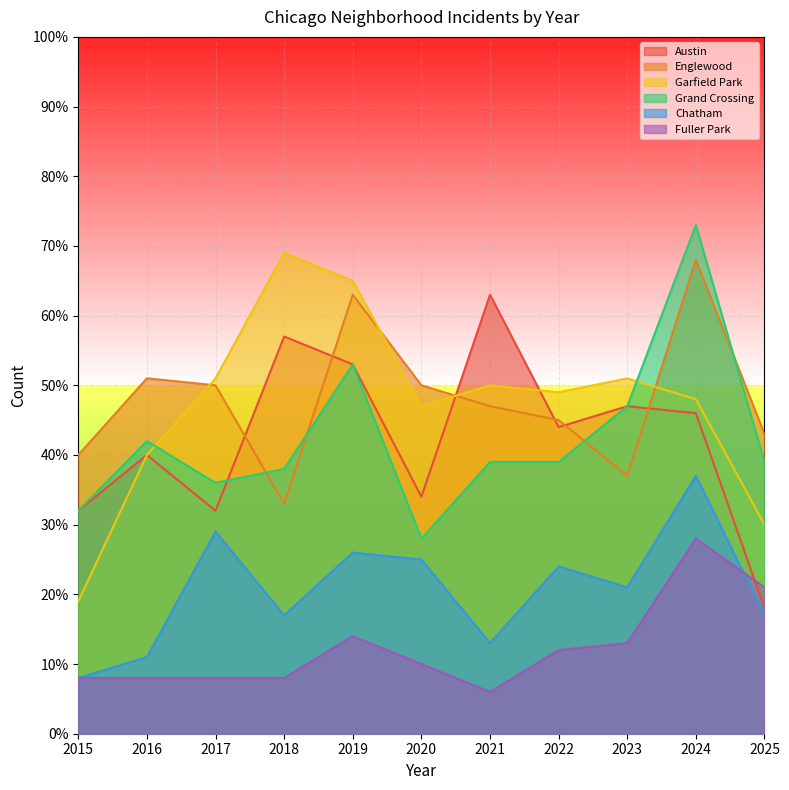

At which category does Garfield Park reach its first local peak?

2018